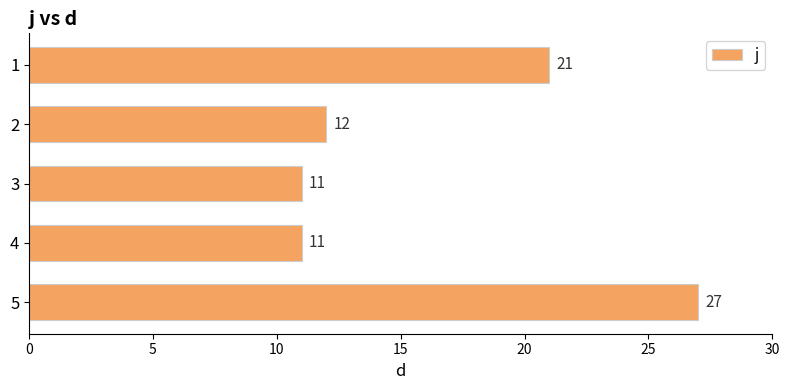

What is the sum of all values?

82